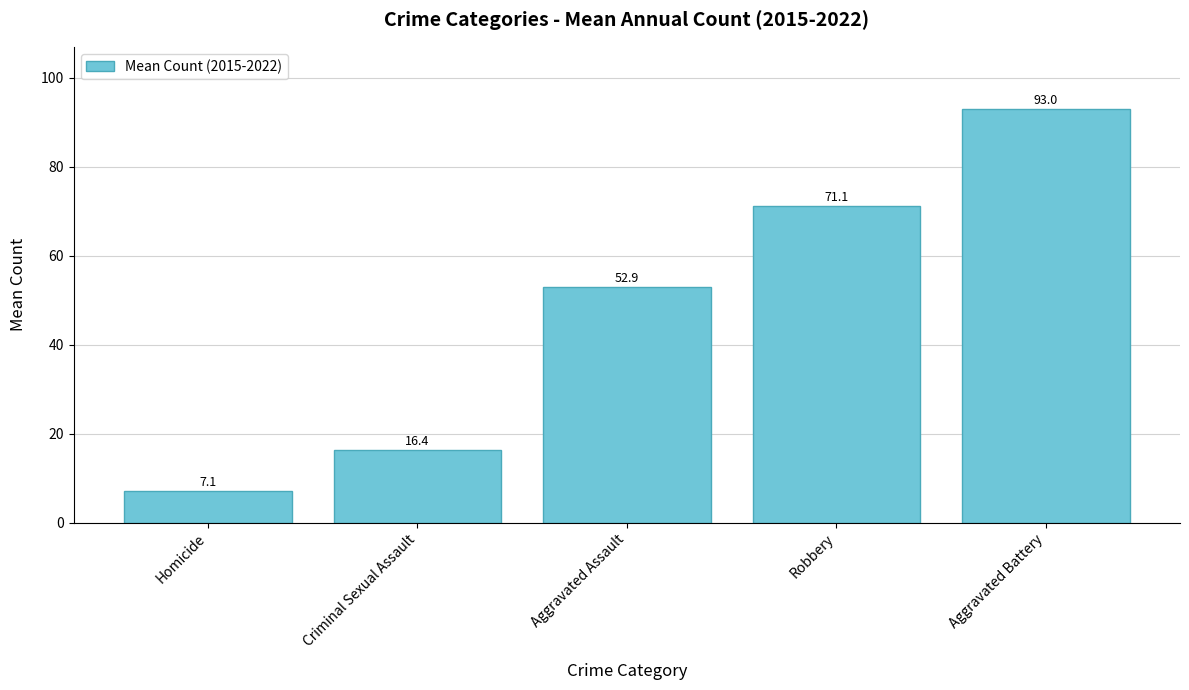

What position from the right is Aggravated Battery?

1